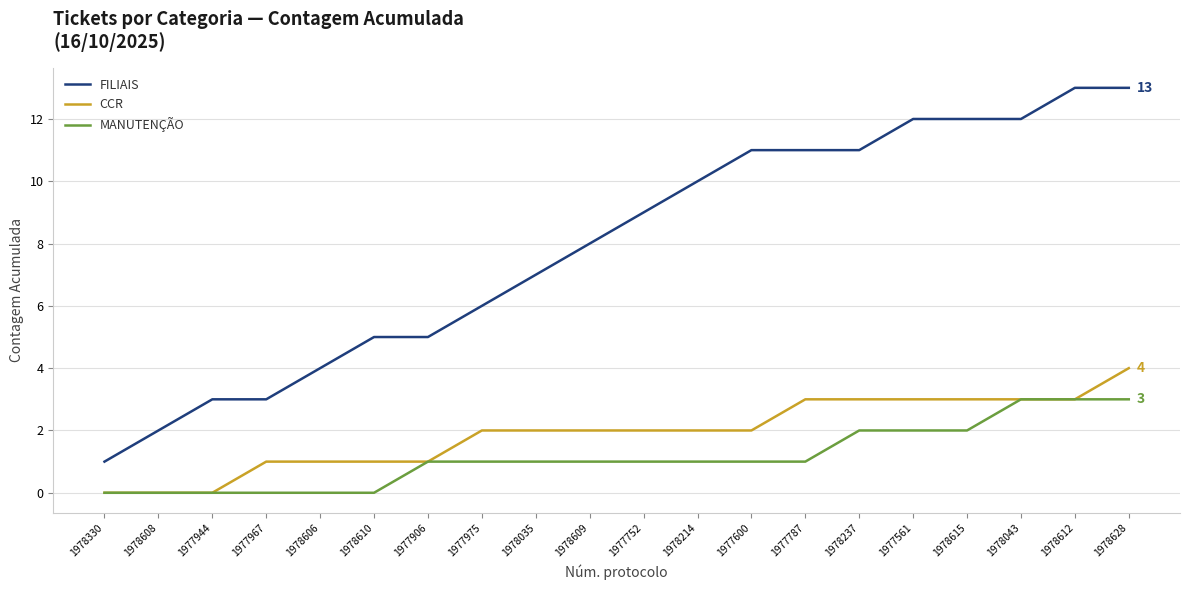

What is the difference between the maximum and minimum values in the CCR series?

4